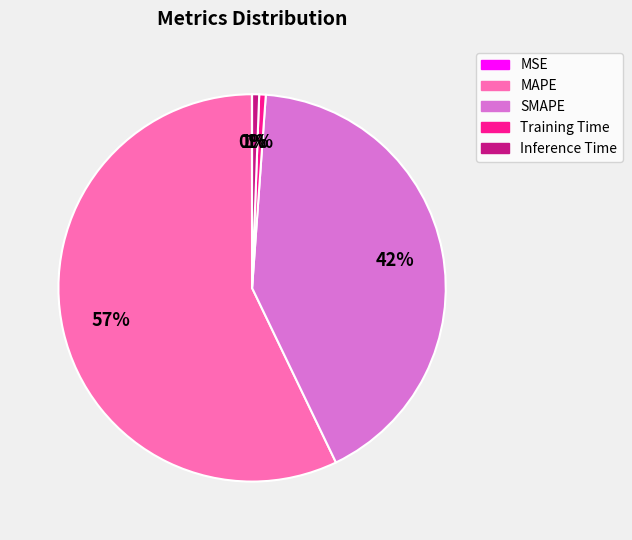

What is the majority slice?

MAPE